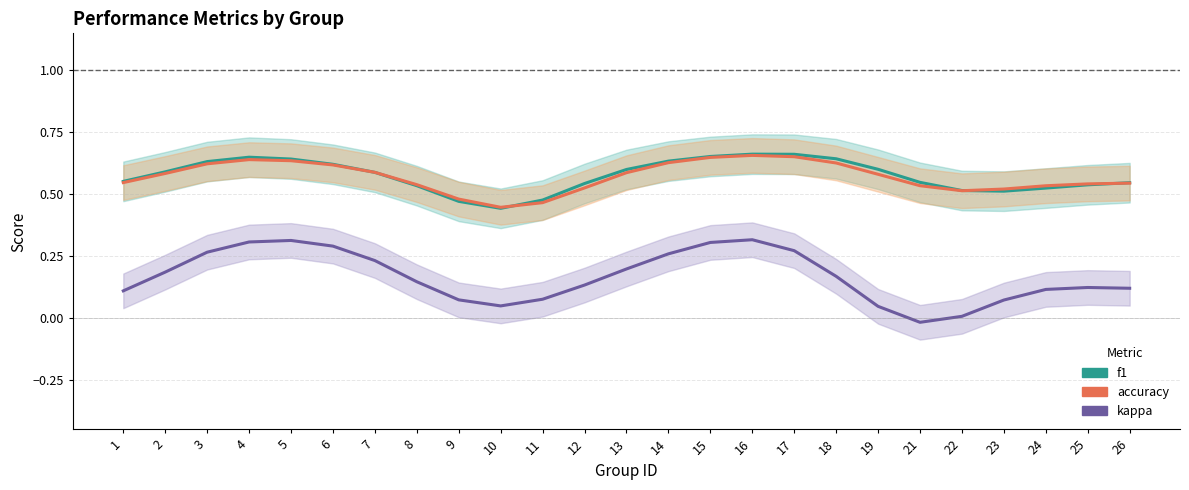

True or false: kappa and accuracy intersect in this chart.

False